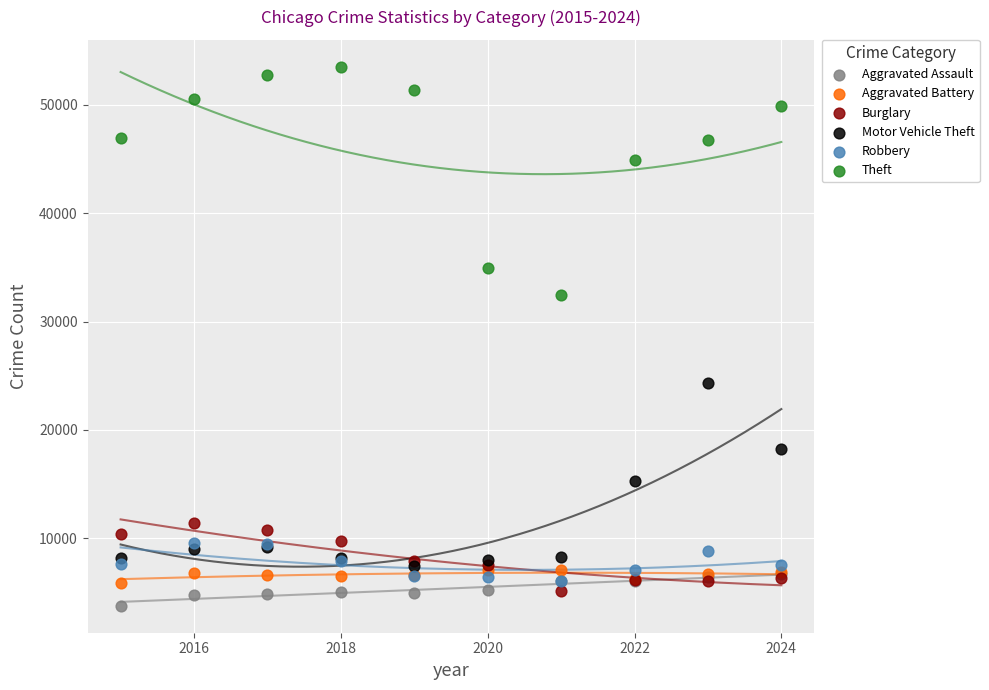

Which series contains the lowest Y value?

Aggravated Assault